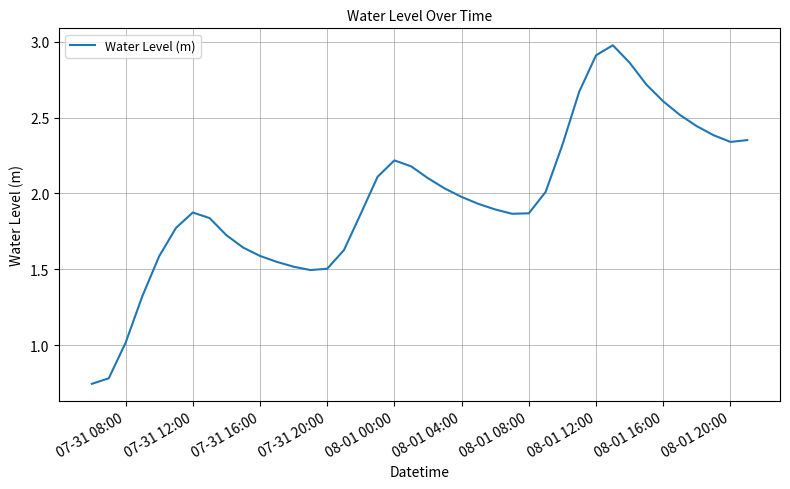

What is the maximum value shown in the chart?

3.0